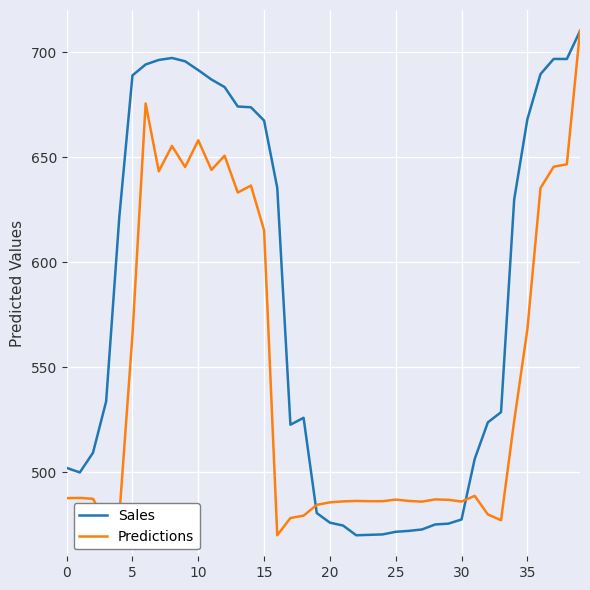

List the series in order of their overall mean, highest first.

Sales, Predictions